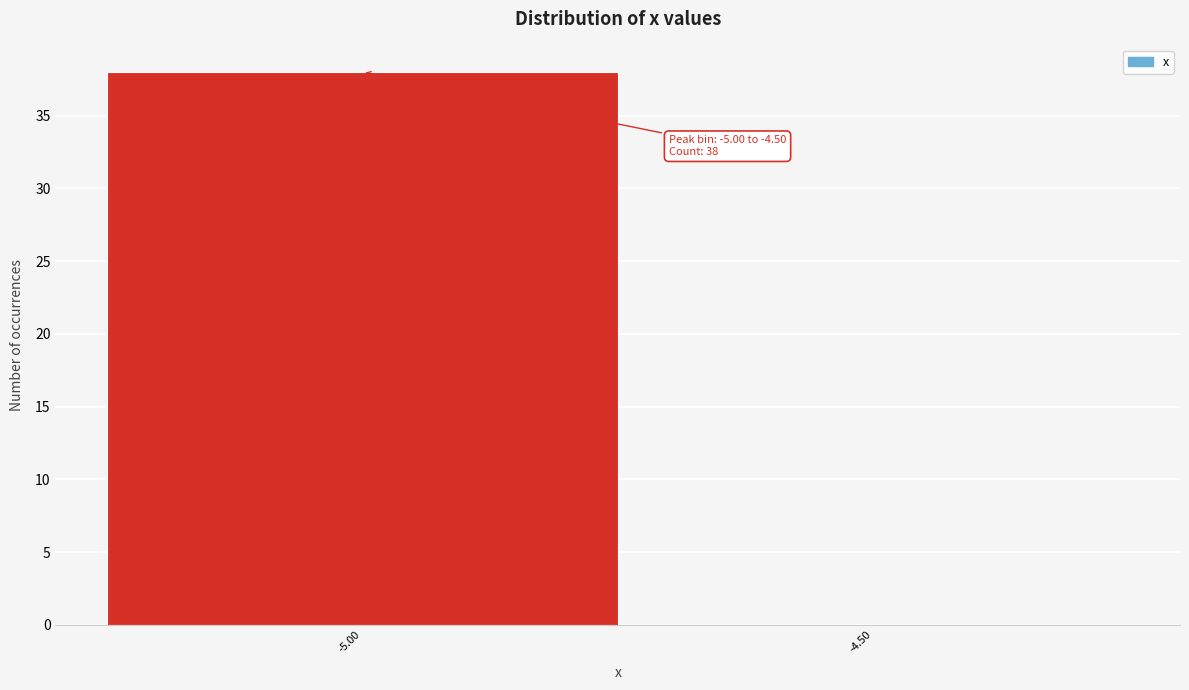

Reading left to right, what are all the values shown in this chart?

-5.00=38	-4.50=0